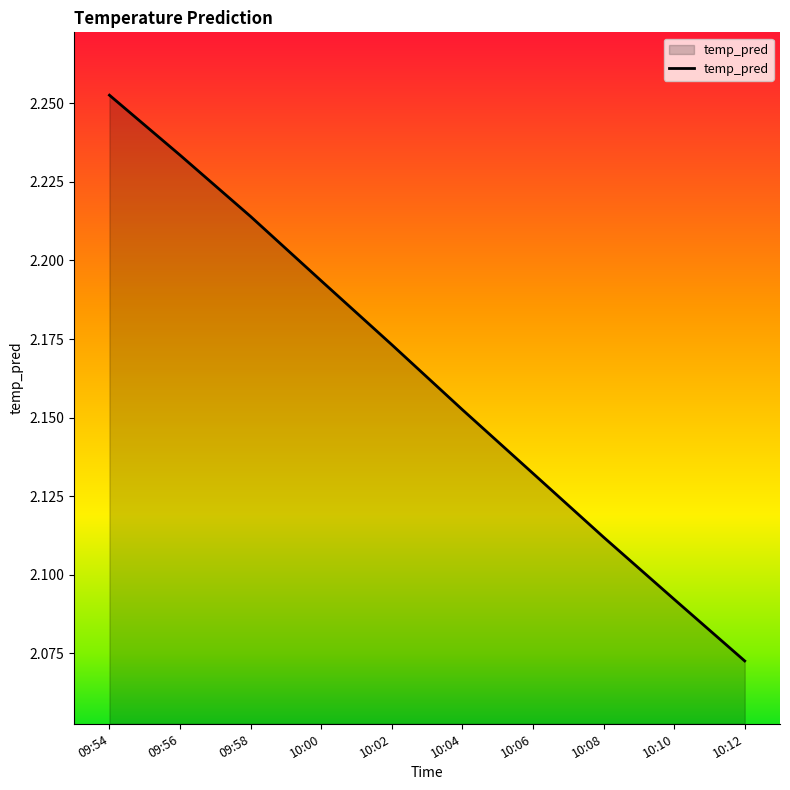

The chart shows a value of 2.9 at 09:54. True or false?

False